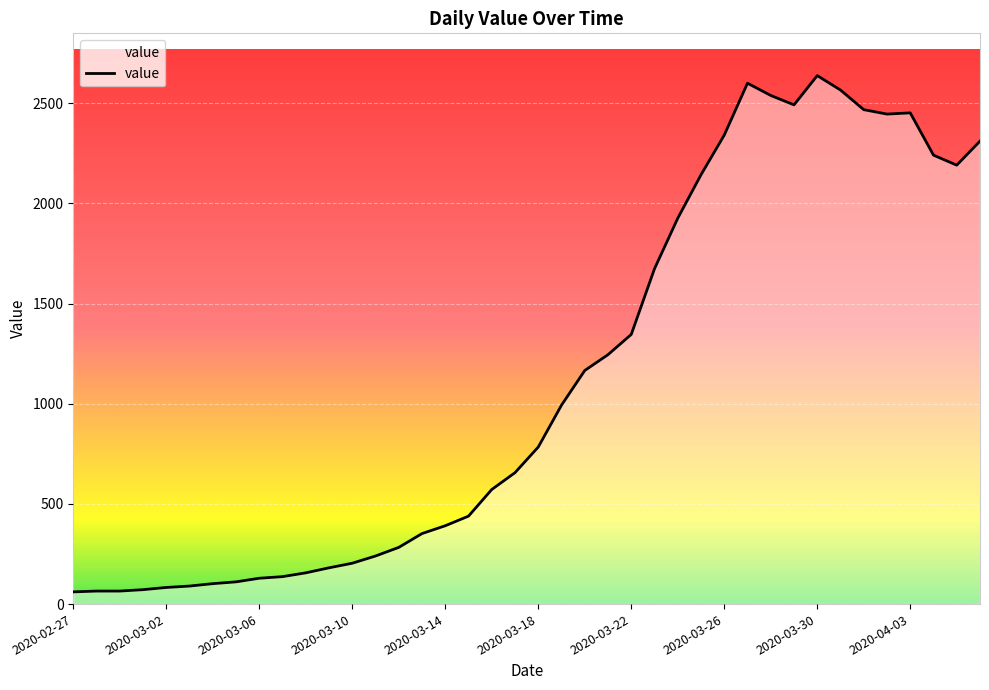

What is the difference between the maximum and minimum values?

2577